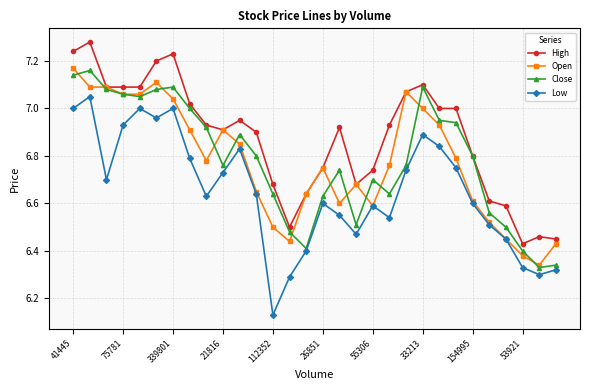

Does the chart have visible grid lines?

Yes